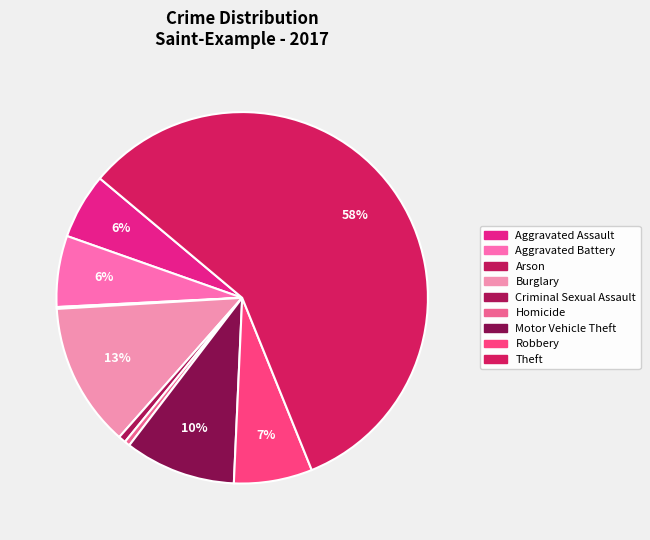

To the nearest percent, what portion does Robbery represent?

7%